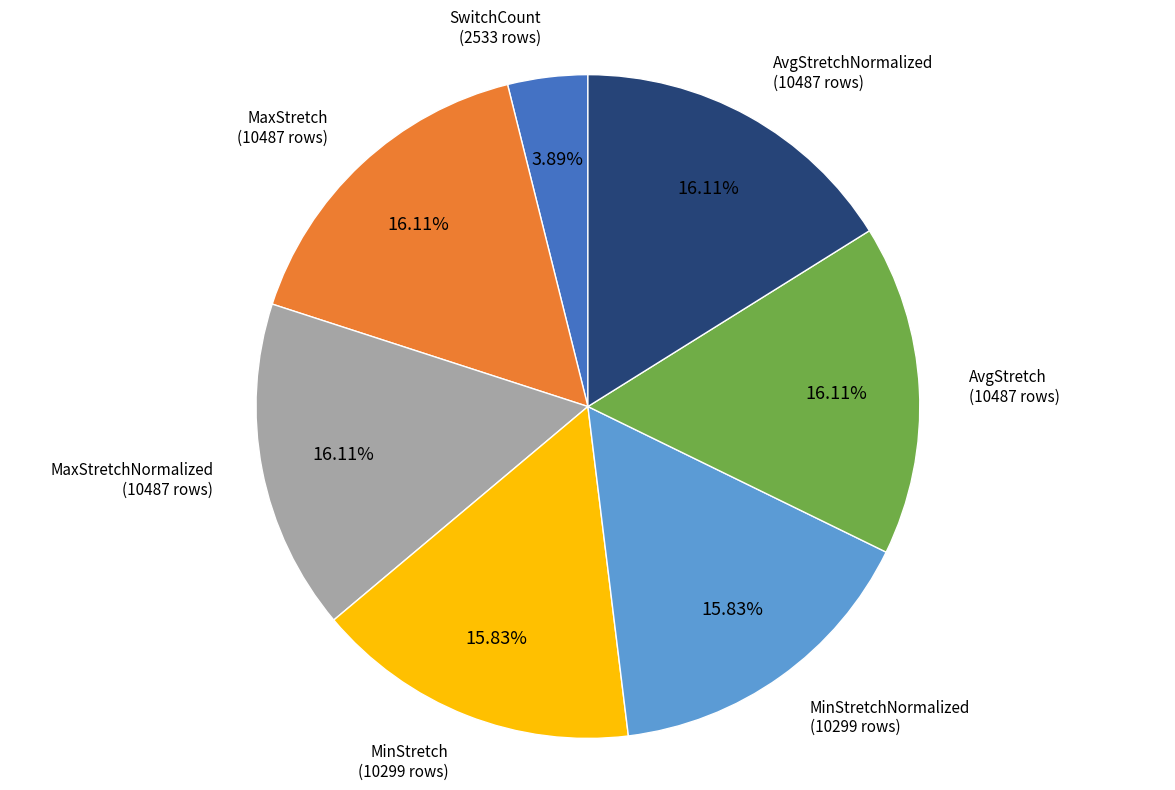

Which category has the smallest portion of the pie?

SwitchCount